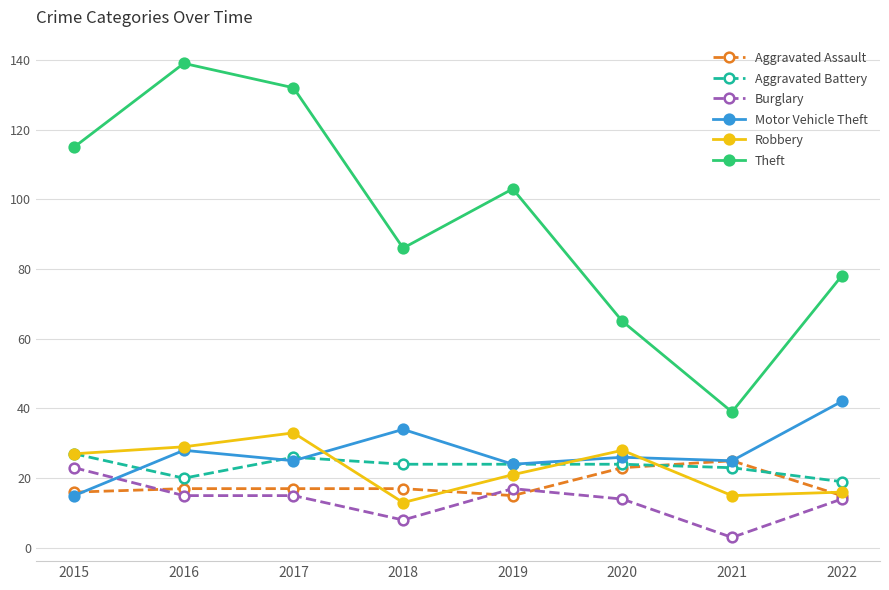

Where does the Aggravated Battery series first go above 24?

2015